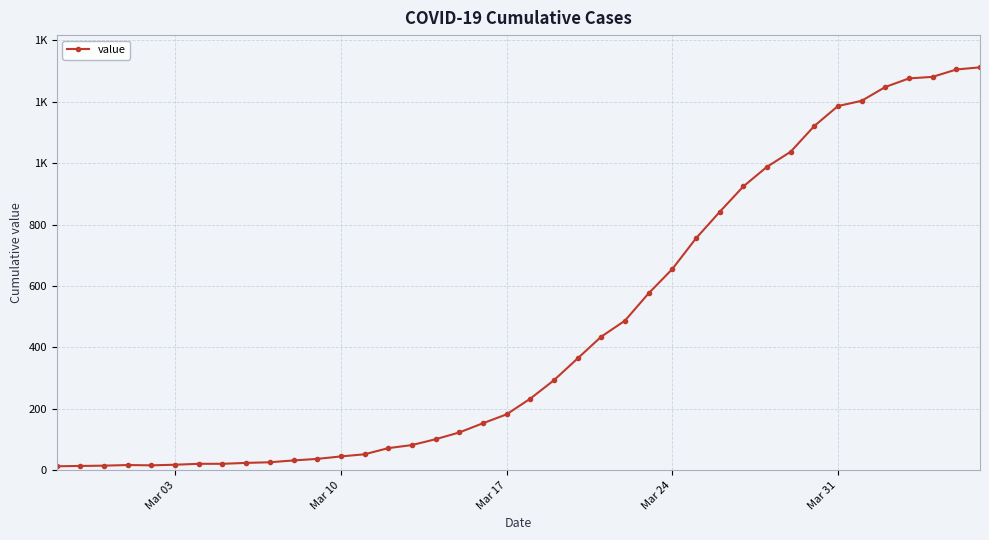

Is this an area chart (filled region under the line)?

No